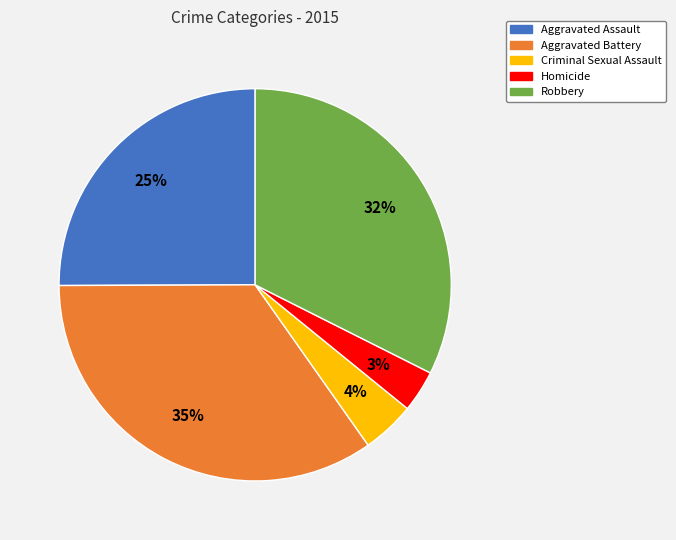

Between Aggravated Assault and Homicide, which is larger?

Aggravated Assault